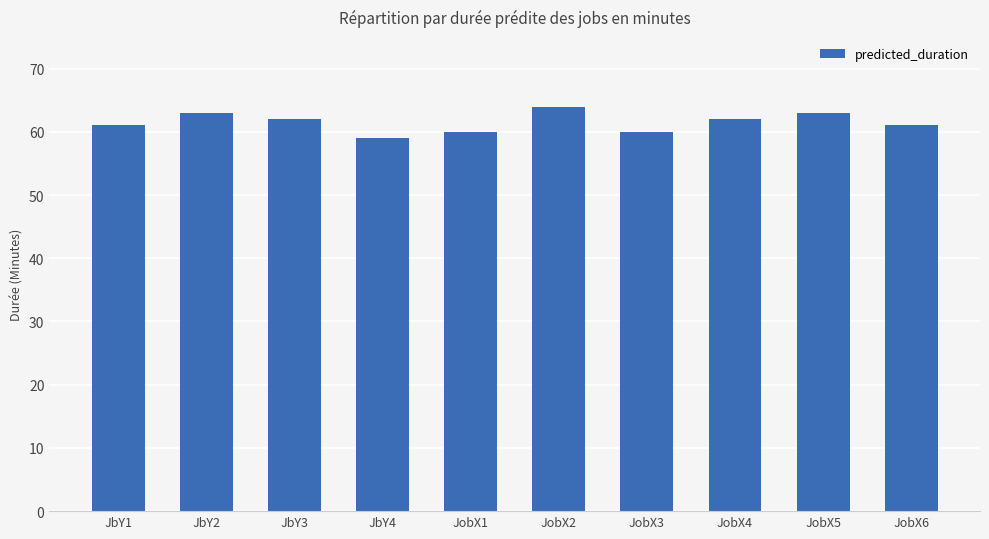

Which label corresponds to the smallest value in the chart?

JbY4